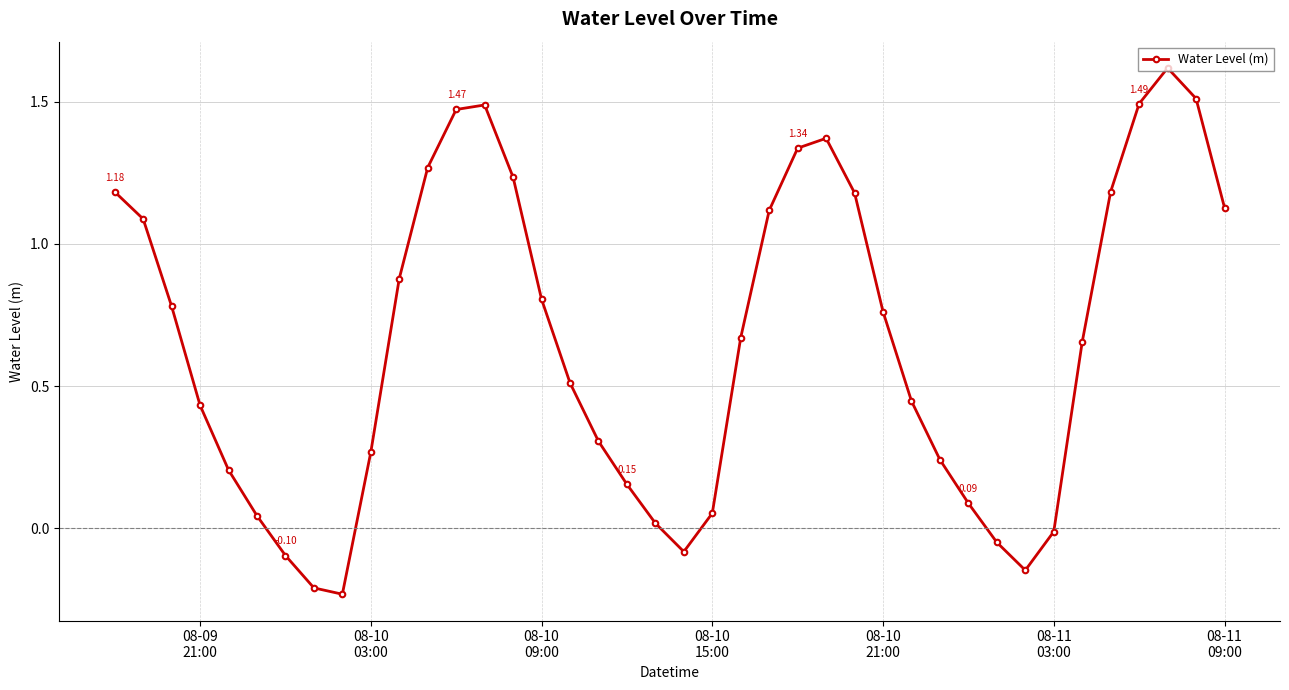

Count the number of categories in the chart.

40